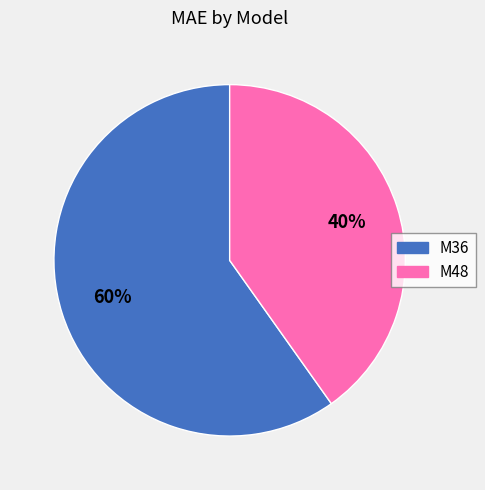

To the nearest percent, what is the difference between the M36 and M48 slice percentages?

20%